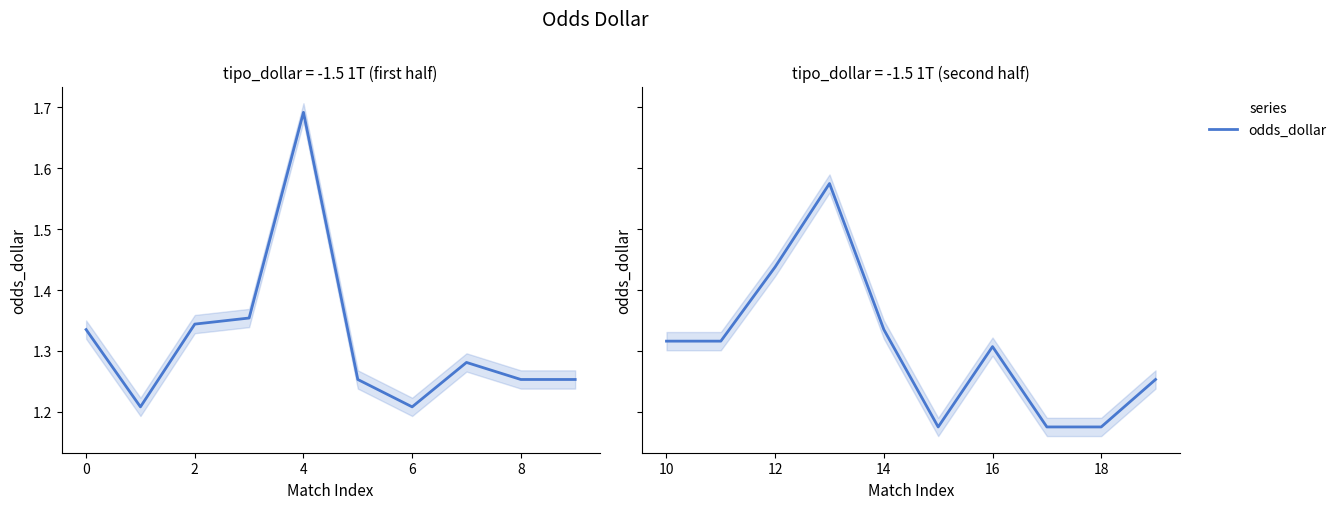

Is this an area chart (filled region under the line)?

No